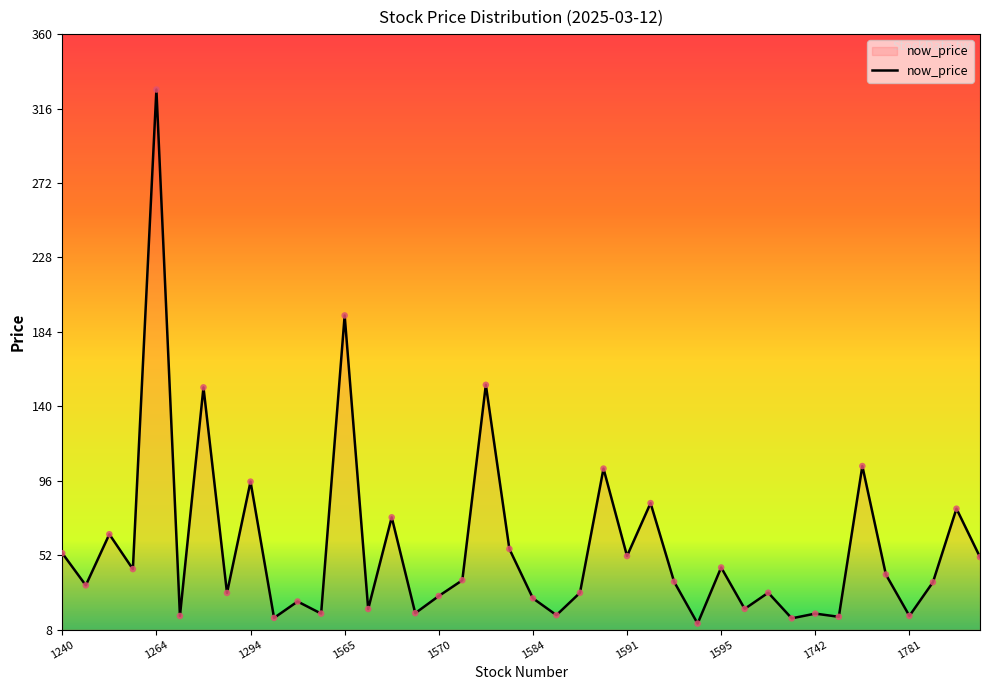

What is the maximum value shown in the chart?

327.5